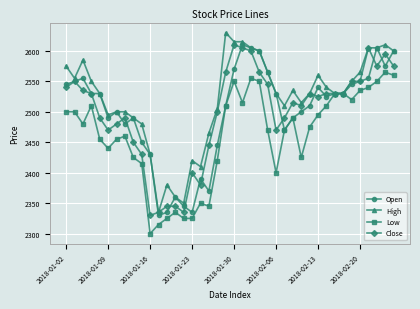

What is the maximum value for High?

2630